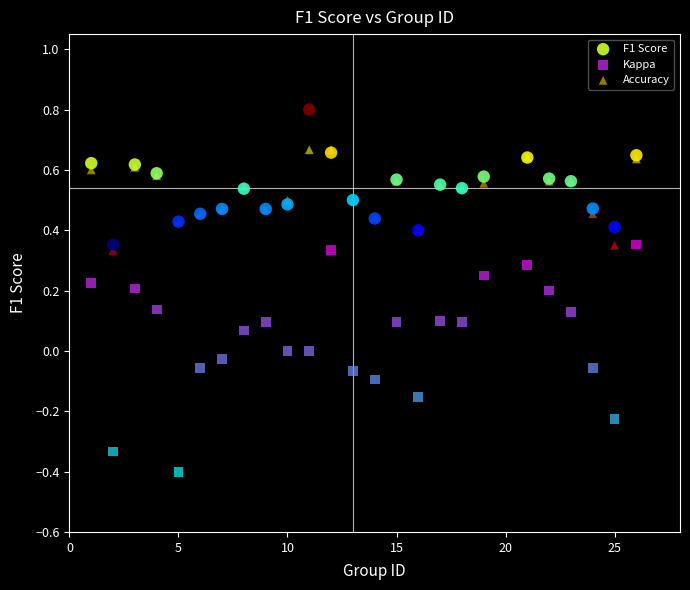

Which series has the largest Y range (max minus min)?

Kappa